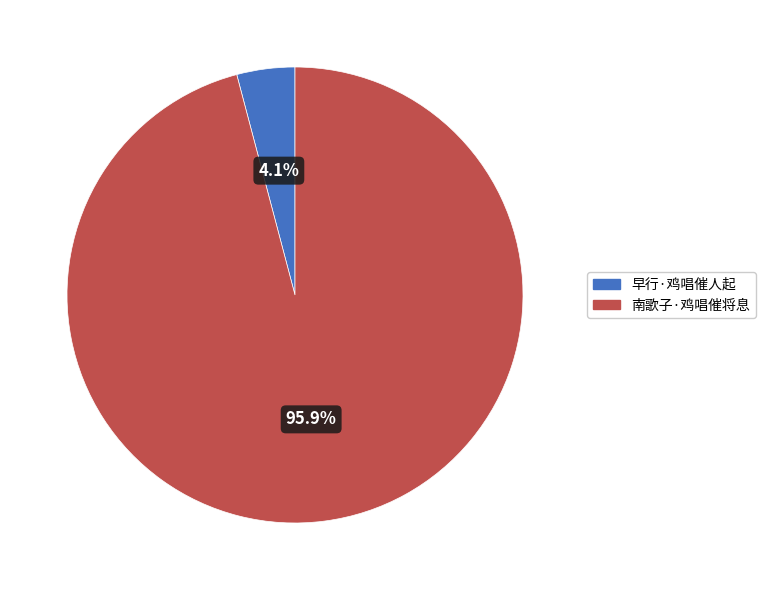

Which has a higher value, 早行·鸡唱催人起 or 南歌子·鸡唱催将息?

南歌子·鸡唱催将息